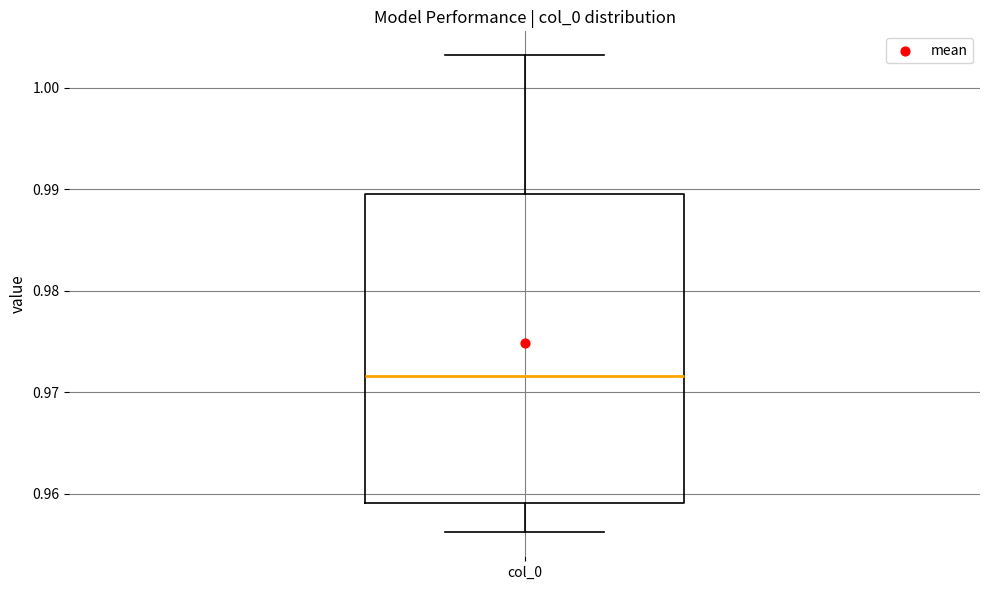

Transcribe this box plot: give where the median line is, the range the box spans, and where the two whiskers end, as read against the y-axis. The values are not printed on the chart, so give them approximately, as read against the axis.

median 0.972, box 0.959 to 0.990, whiskers 0.956 to 1.003